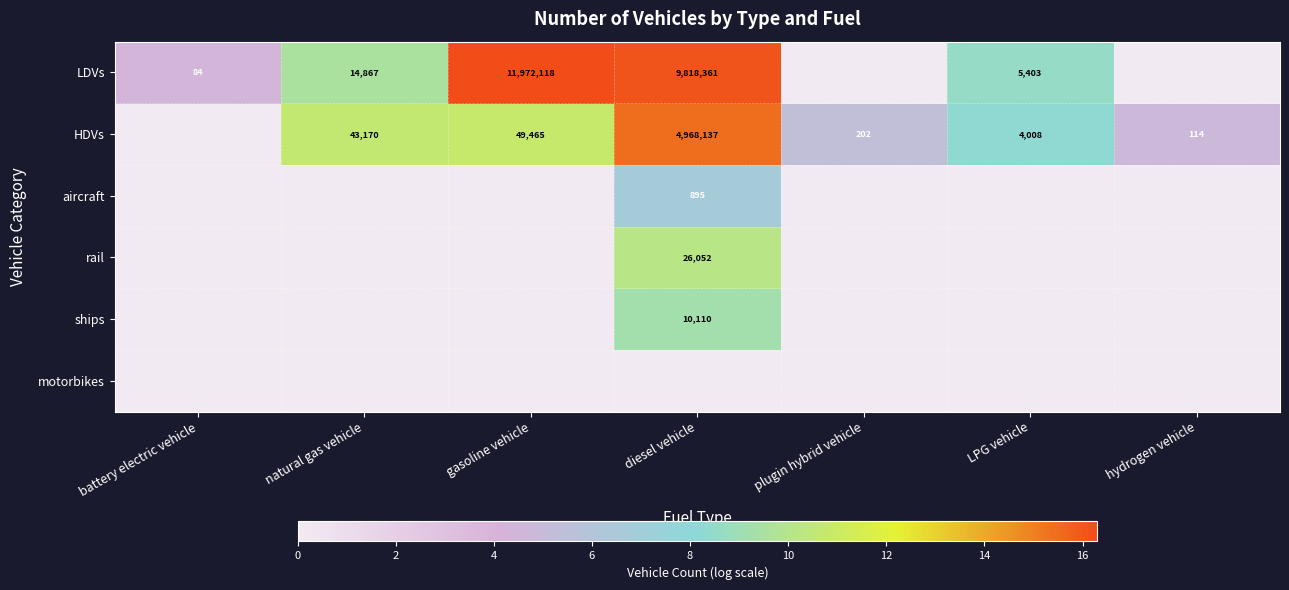

Which label corresponds to the smallest value in the chart?

plugin hybrid vehicle